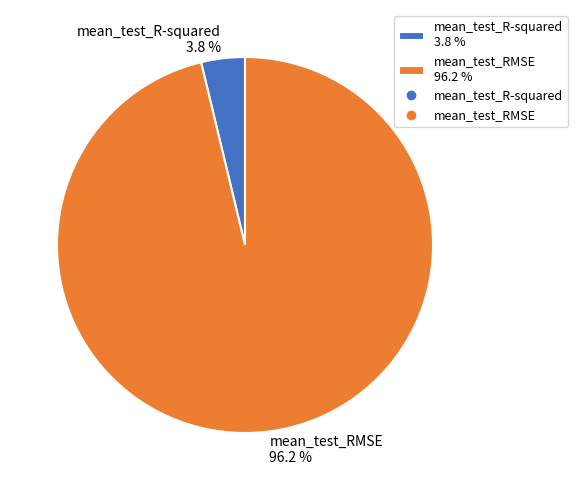

What percentage is the mean_test_RMSE slice, to the nearest percent?

96%